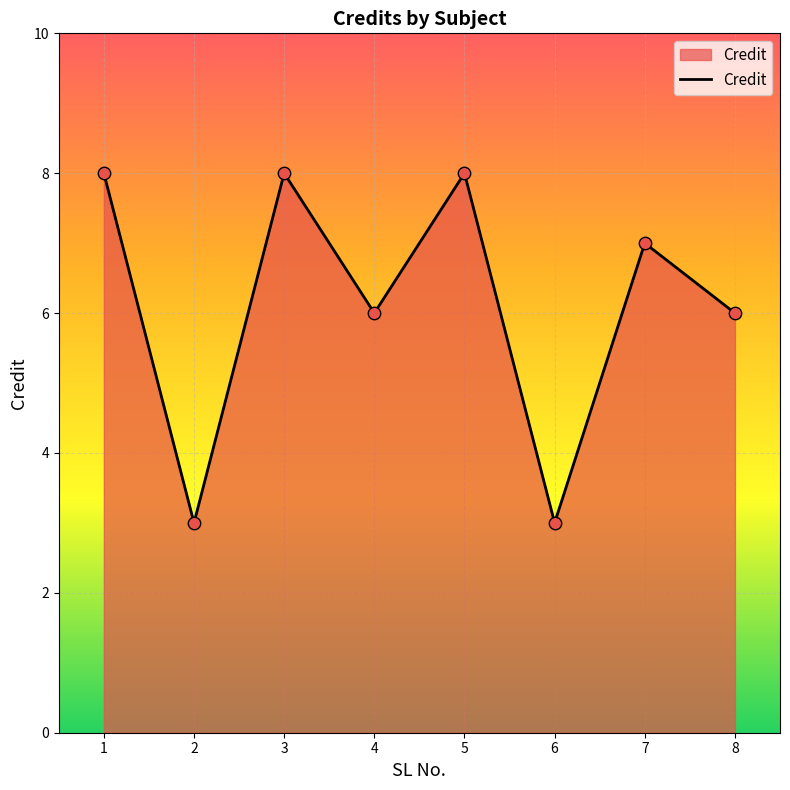

What is the ratio of the value at 1 to the value at 5?

1.0